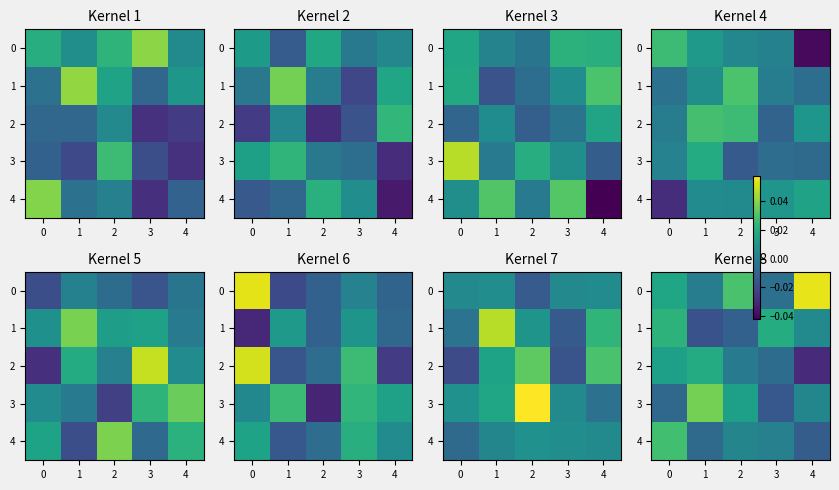

The 3 series shows 0.0 at 1. True or false?

False